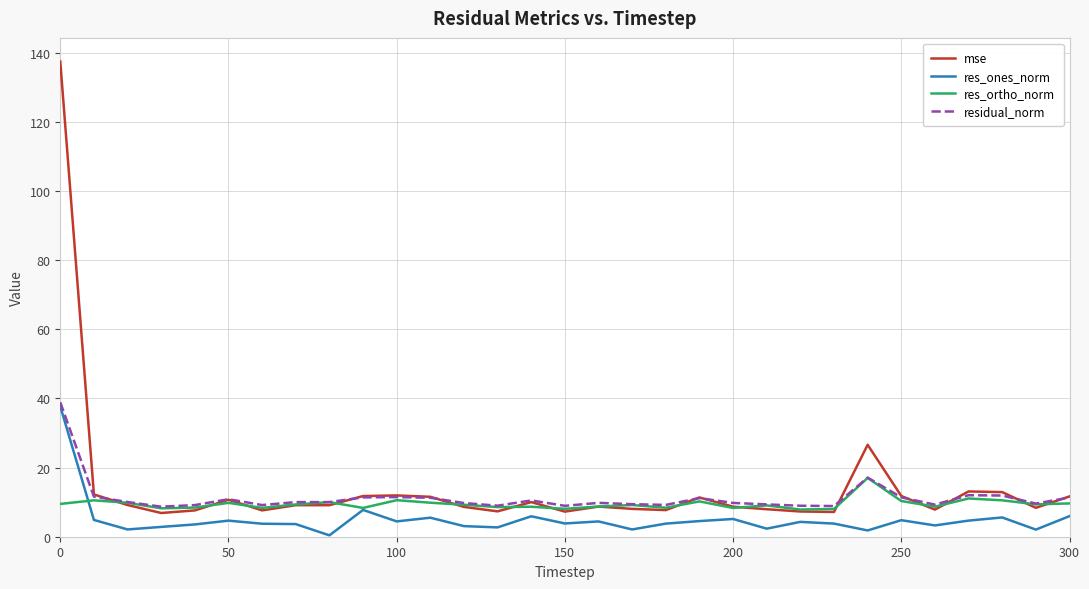

Does the chart have visible grid lines?

Yes